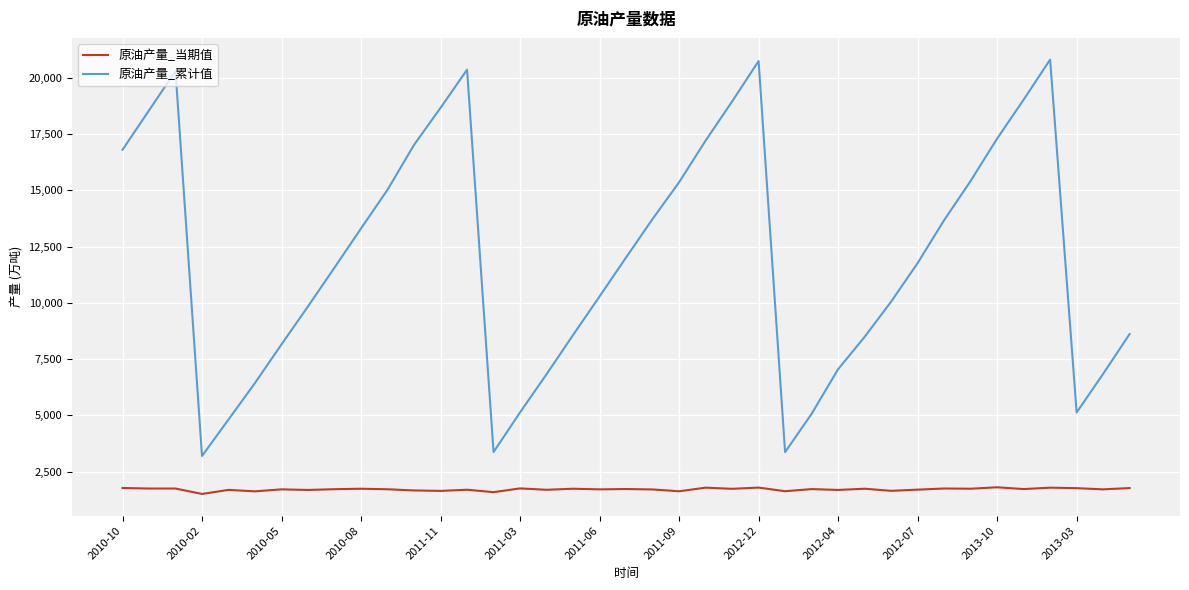

Which series has the largest total across all categories?

原油产量_累计值